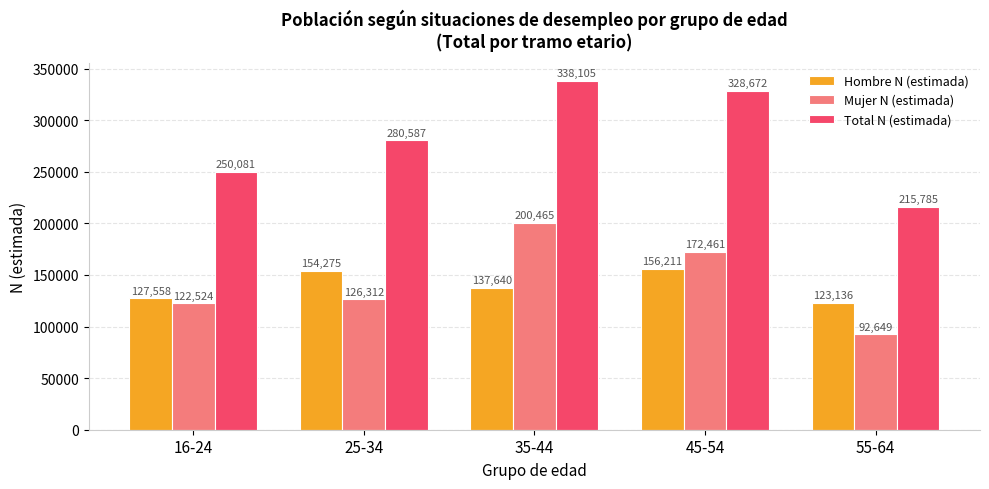

How many data points in Total N (estimada) are less than 280587?

2